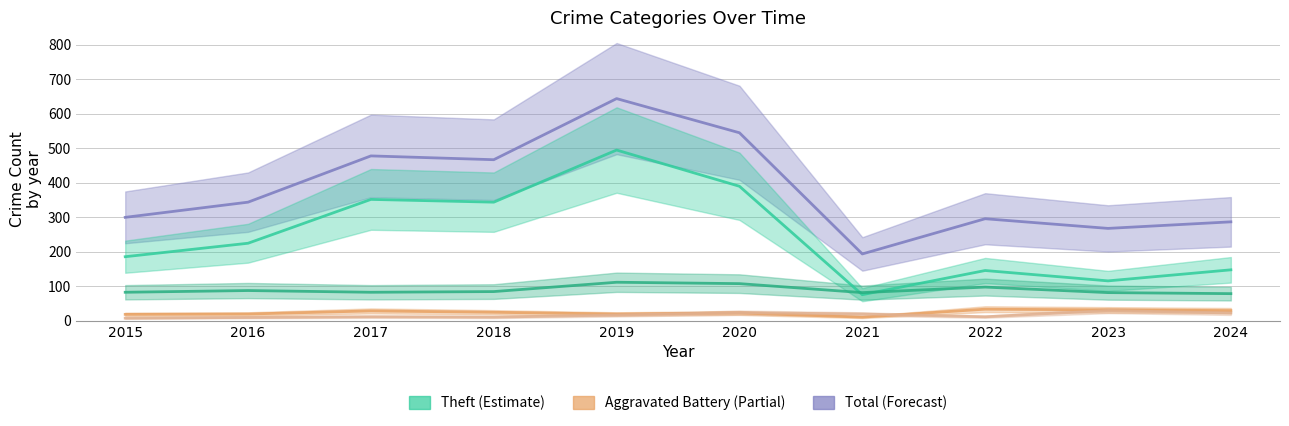

True or false: Aggravated Battery and Robbery intersect in this chart.

False